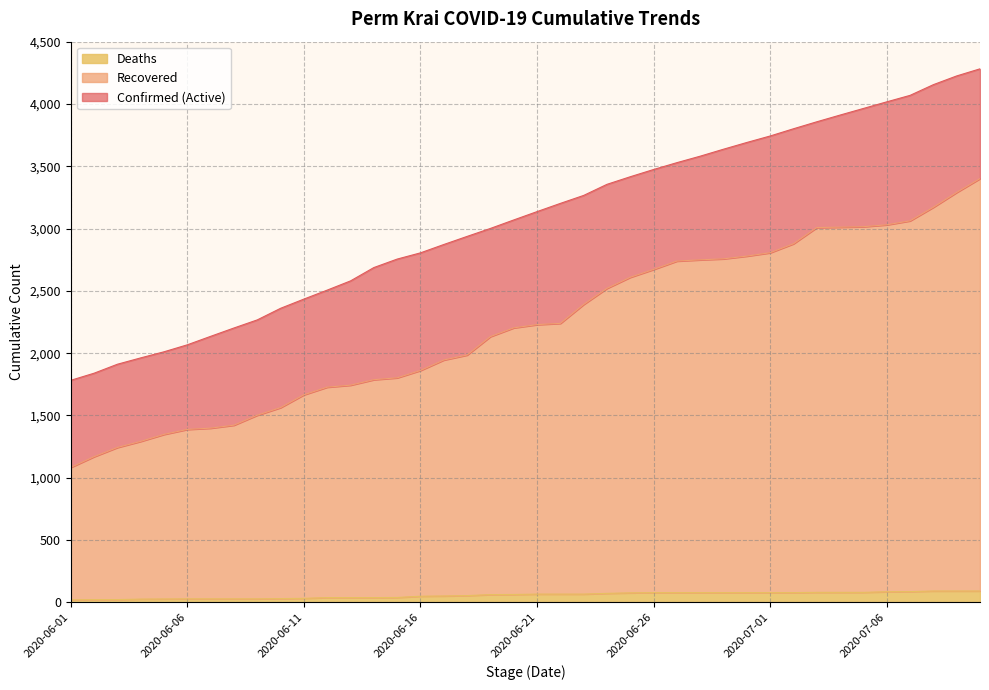

What is the label of the 4th point from the right?

2020-07-07